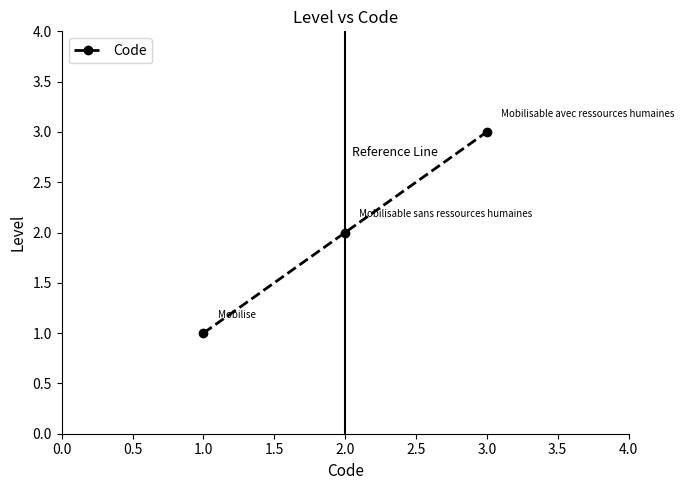

What is the change in value from 1.0 to 2.0?

+1